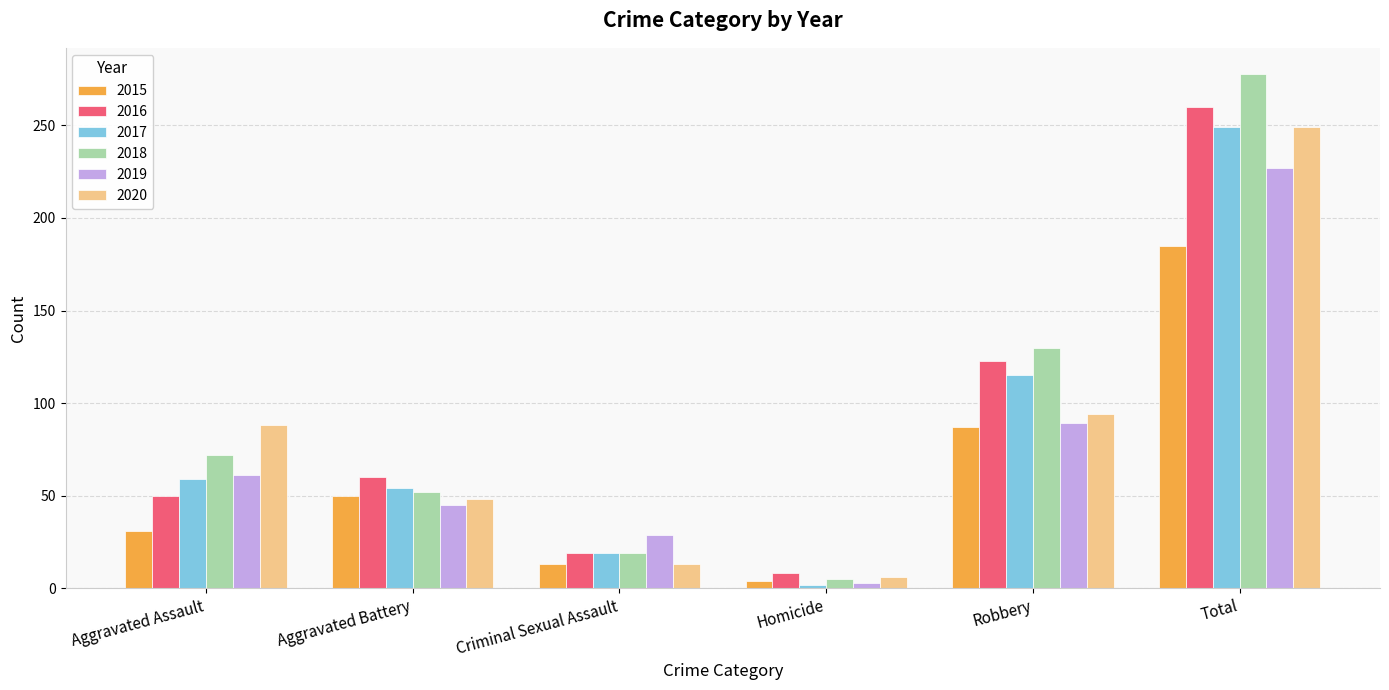

Does the chart contain stacked bars?

No